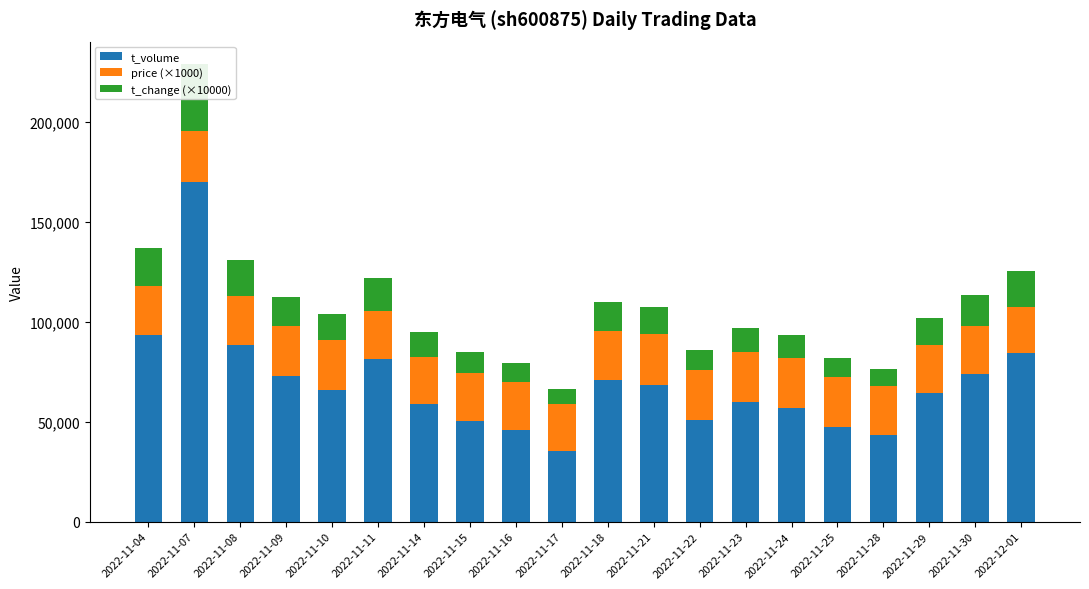

What is the sum of all price (×1000) values?

489700